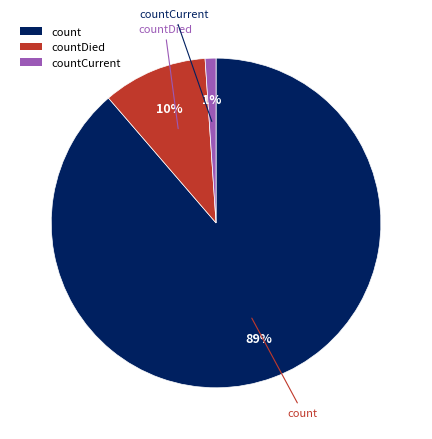

Rank the categories by value from highest to lowest.

count, countDied, countCurrent